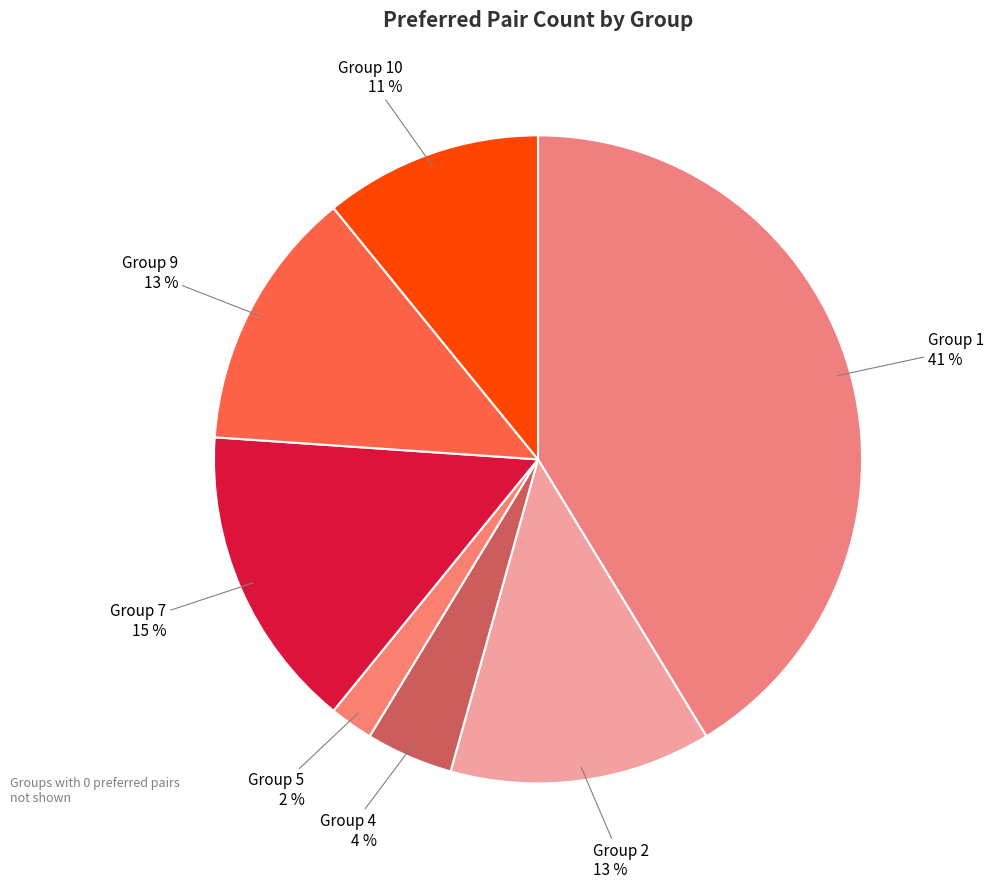

What is the largest slice in the pie chart?

Group 1